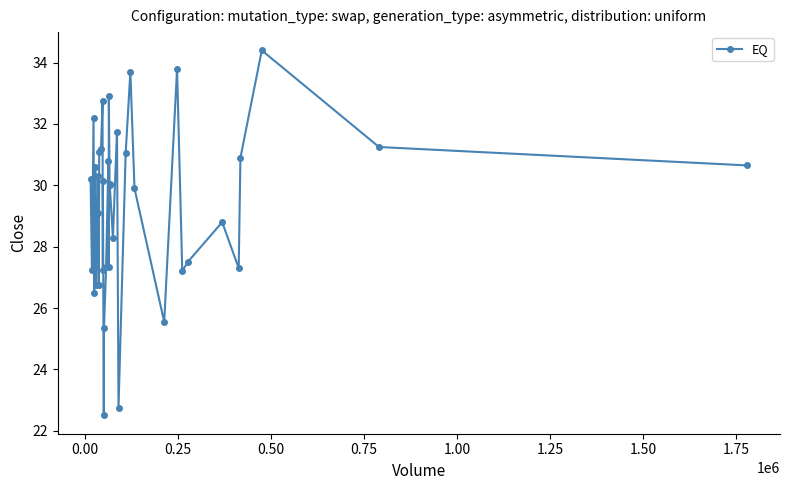

What is the average value?

29.2